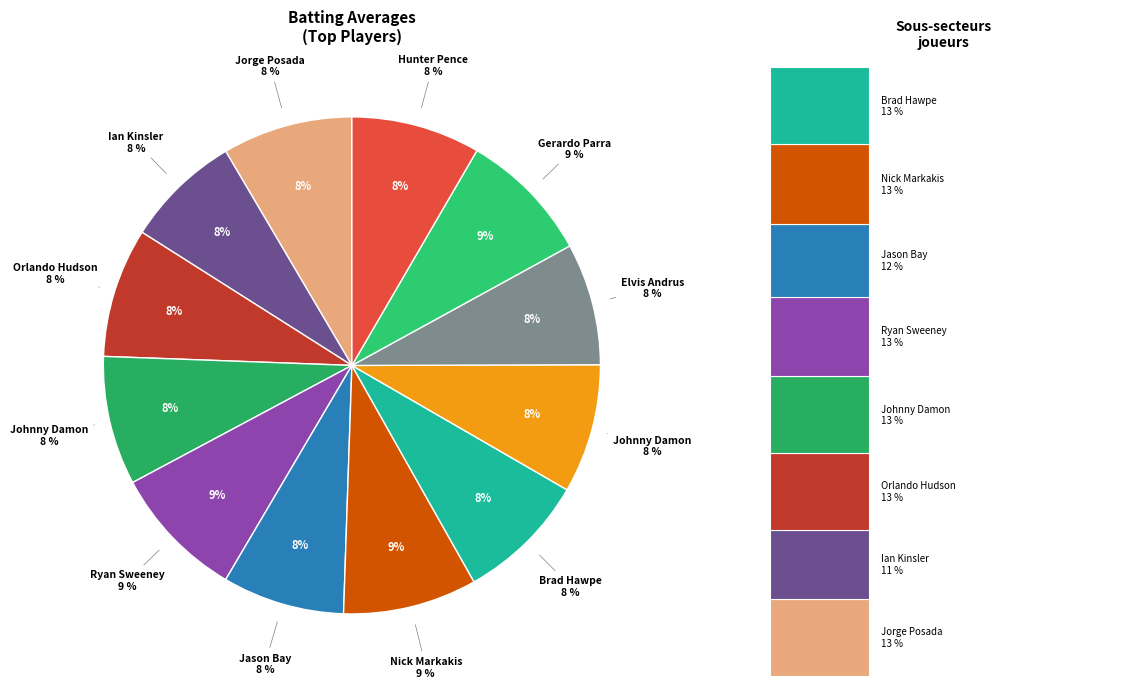

Rank the categories by value from highest to lowest.

Ryan Sweeney, Nick Markakis, Gerardo Parra, Jorge Posada, Brad Hawpe, Orlando Hudson, Johnny Damon, Johnny Damon, Hunter Pence, Jason Bay, Elvis Andrus, Ian Kinsler